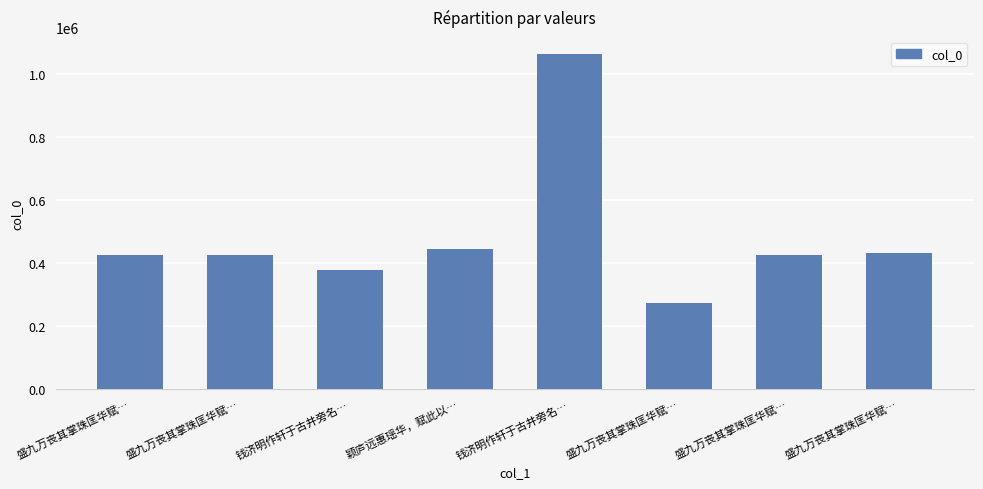

Rank the categories by value from highest to lowest.

钱济明作轩于古井旁名…, 颖庐远惠瑶华，赋此以…, 盛九万丧其掌珠匡华赋…, 盛九万丧其掌珠匡华赋…, 盛九万丧其掌珠匡华赋…, 盛九万丧其掌珠匡华赋…, 钱济明作轩于古井旁名…, 盛九万丧其掌珠匡华赋…